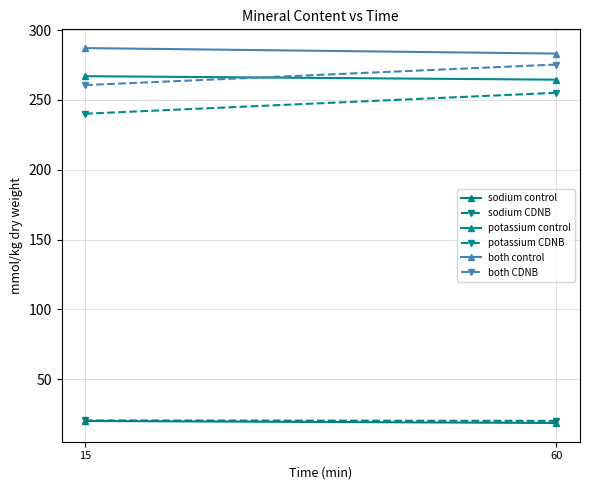

What is the value of the sodium CDNB point at the 1st from the left?

20.5